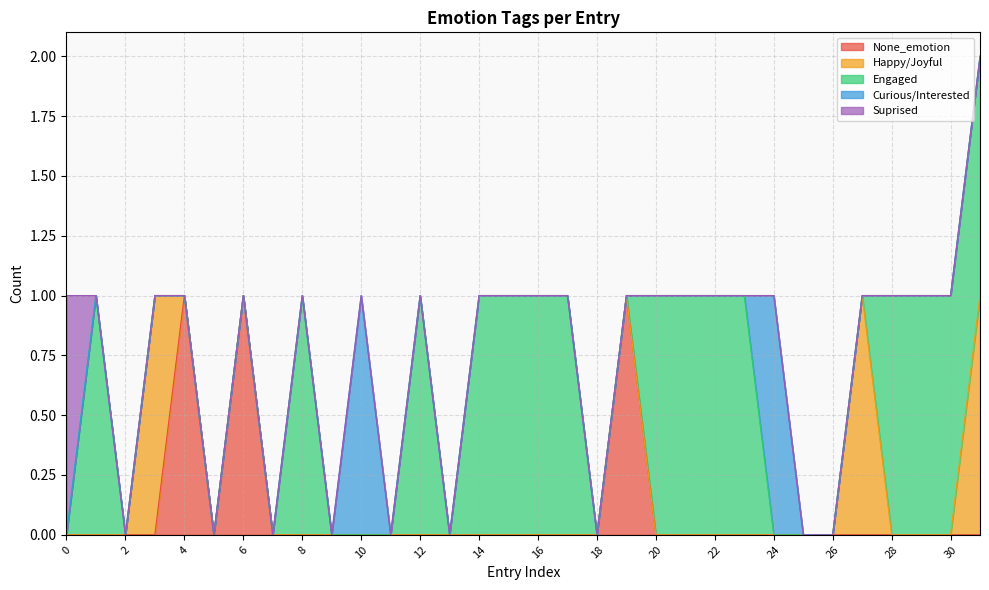

Is the value of Engaged at 5 greater than the value of Happy/Joyful at 16?

No